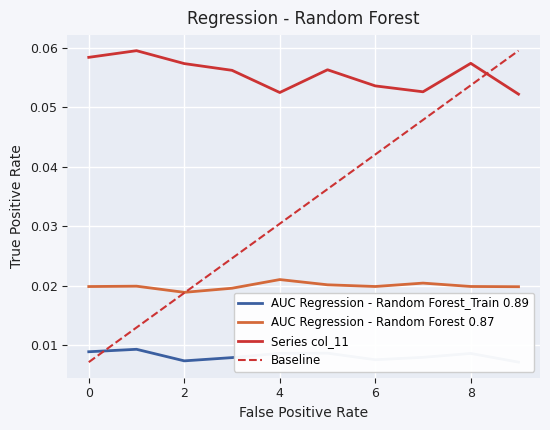

At which category does the chart reach its peak across all series?

1